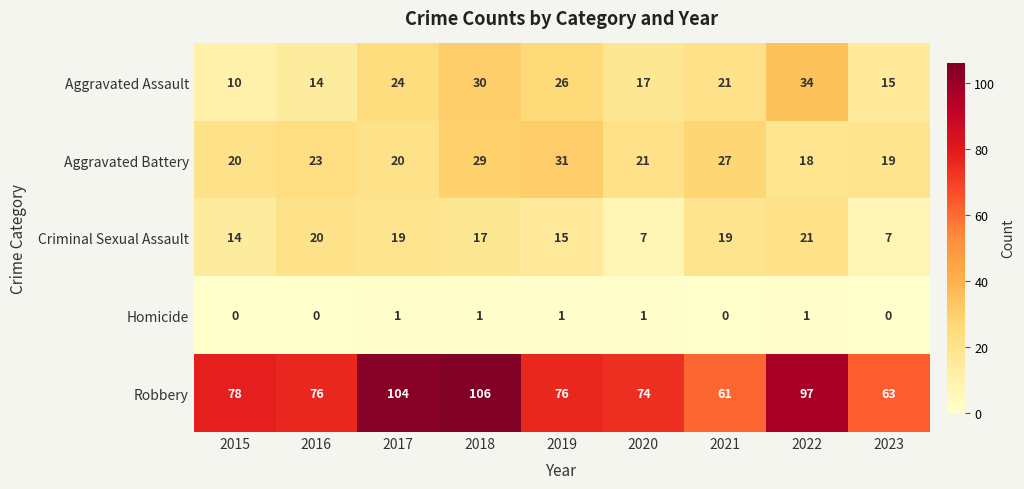

What is the difference between the maximum and minimum values in the Aggravated Assault series?

24